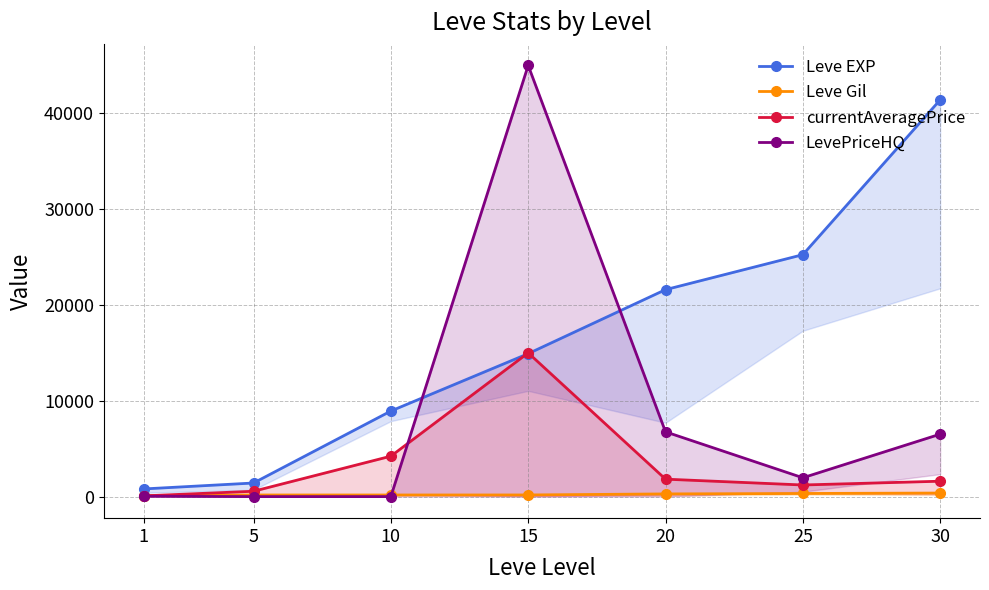

Which series changed the most between 5 and 25?

Leve EXP